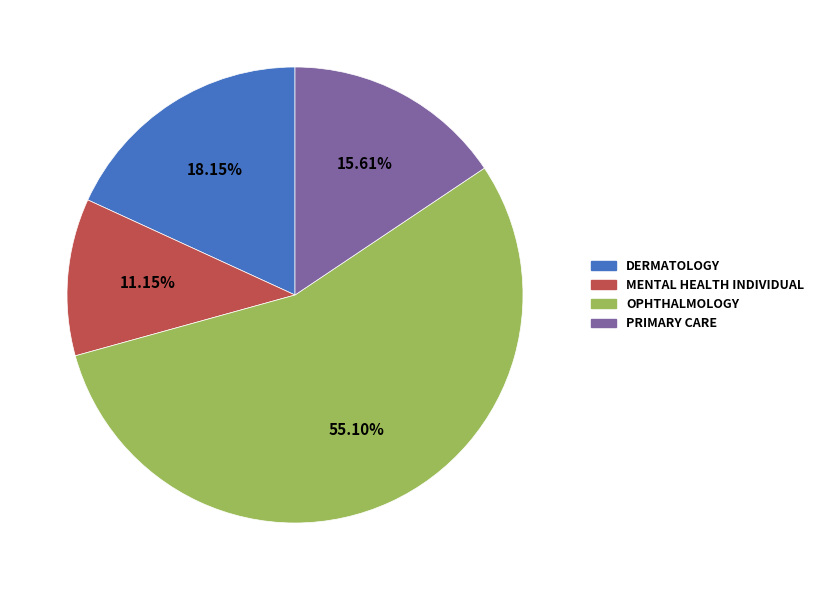

To the nearest percent, what is the average slice percentage?

25%